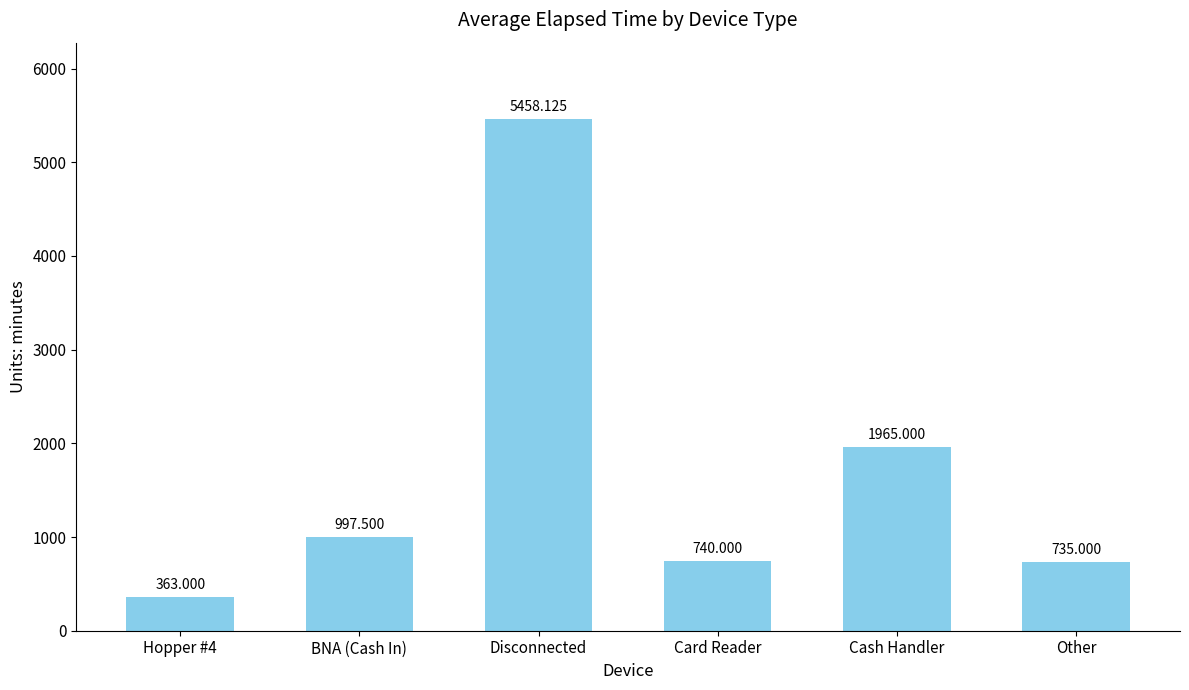

Reading left to right, transcribe all the data shown in this chart.

Hopper #4=363.0	BNA (Cash In)=997.5	Disconnected=5458.1	Card Reader=740.0	Cash Handler=1965.0	Other=735.0